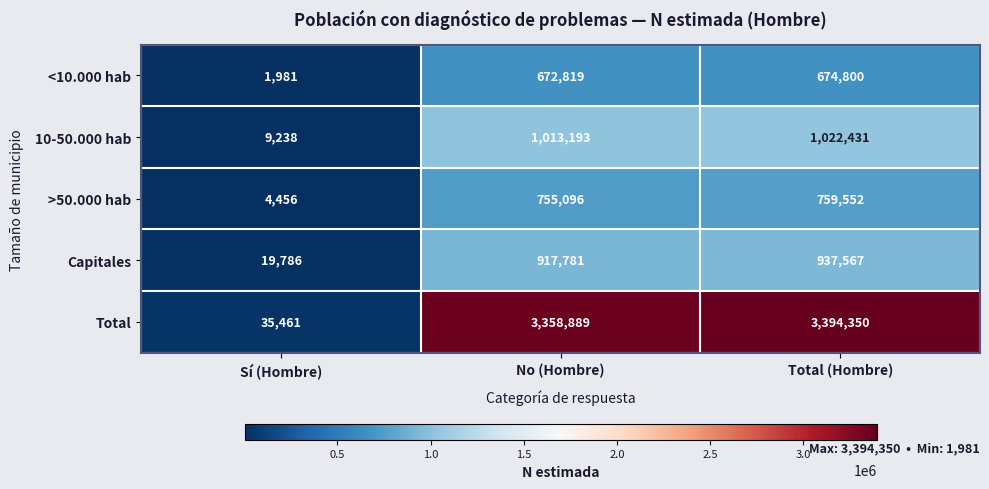

Which series has the largest total across all categories?

Total